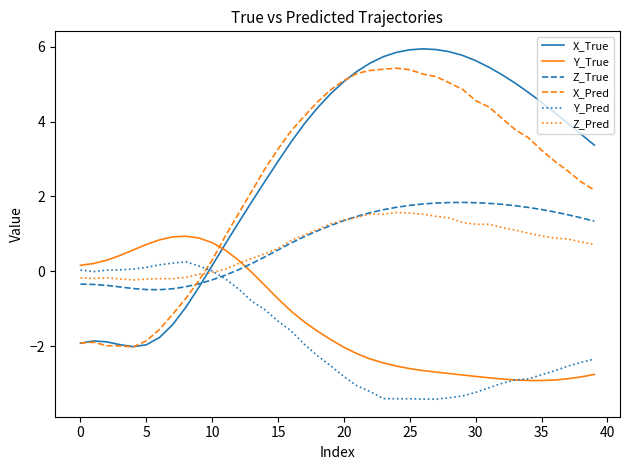

After their last crossing, which series has the higher values: X_True or Y_Pred?

X_True